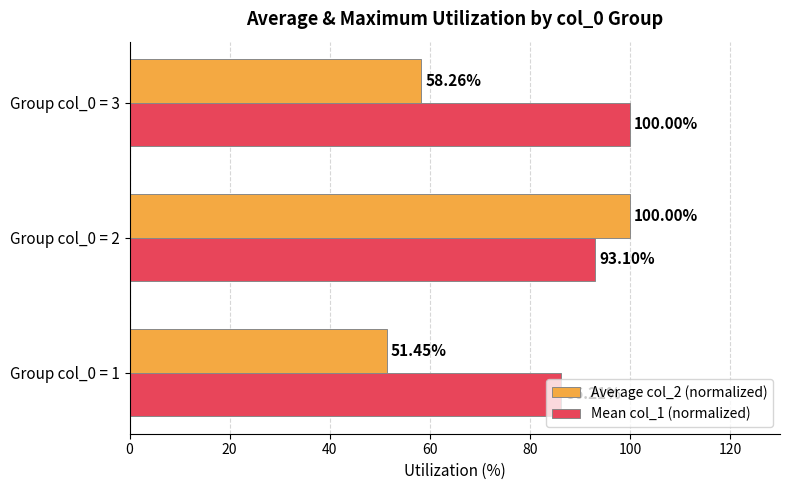

Which series changed the most between Group col_0 = 2 and Group col_0 = 3?

Average col_2 (normalized)